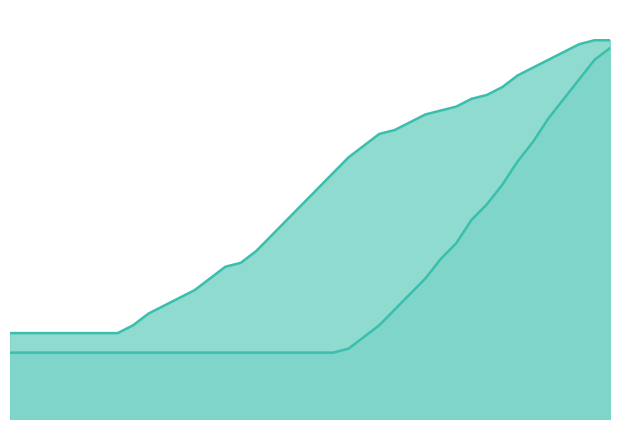

Is it true that Age 15 equals 6 at 1988?

False